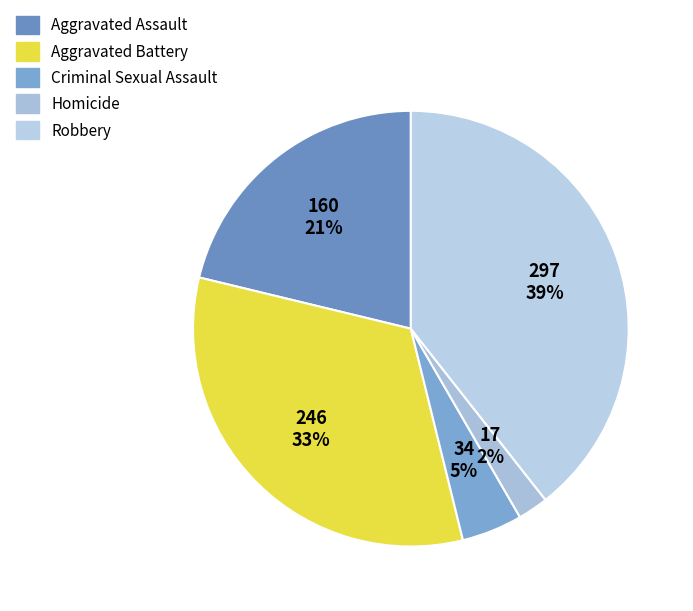

What percentage is NOT represented by Robbery?

60.6%